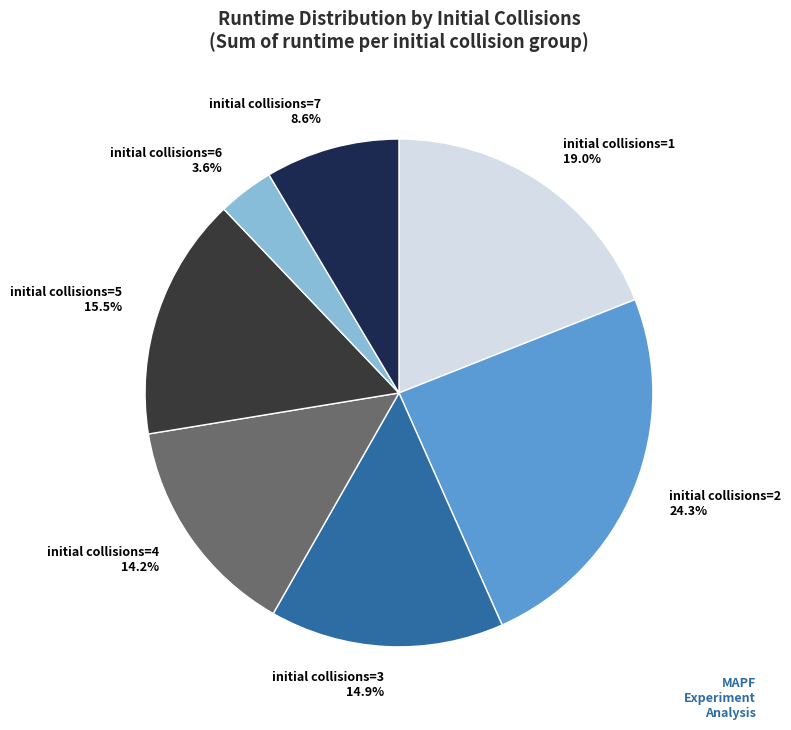

Is there any slice that represents more than half of the pie?

No